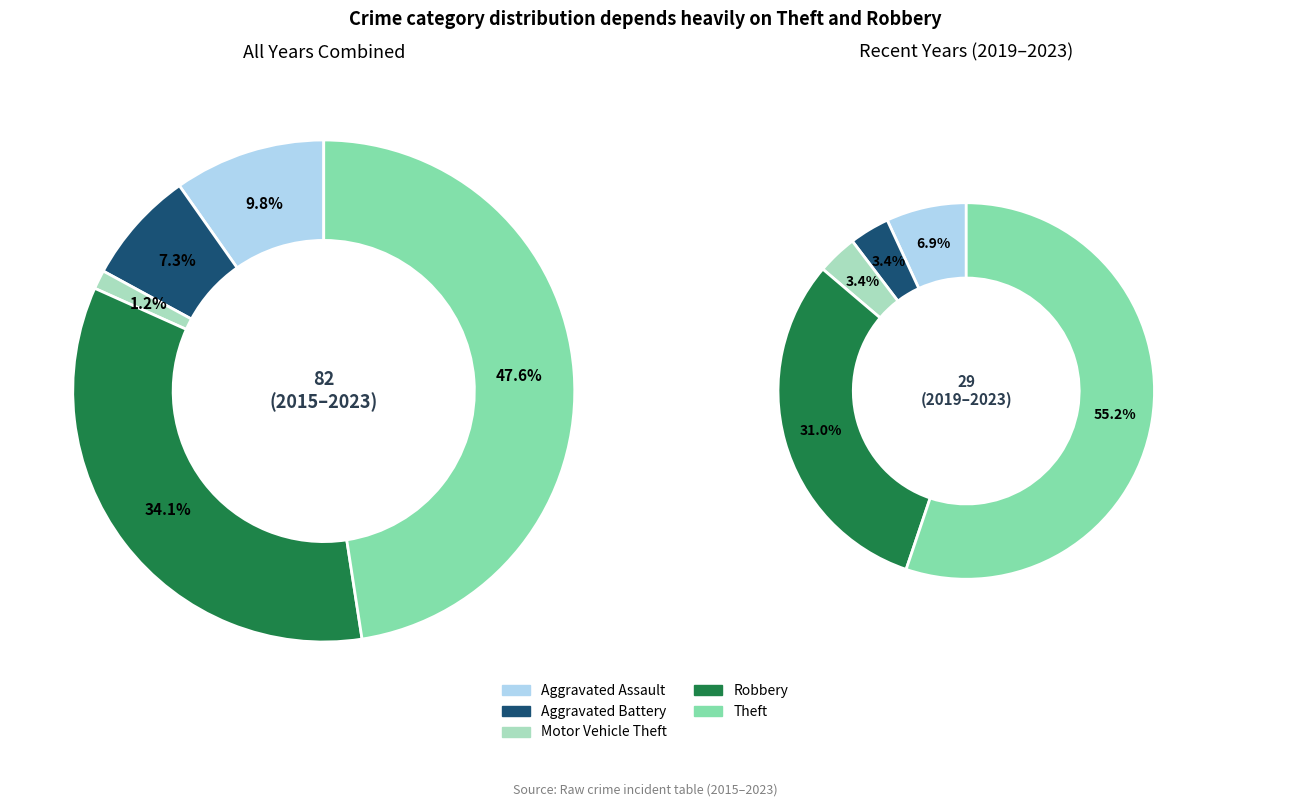

Which slice is the largest?

Theft